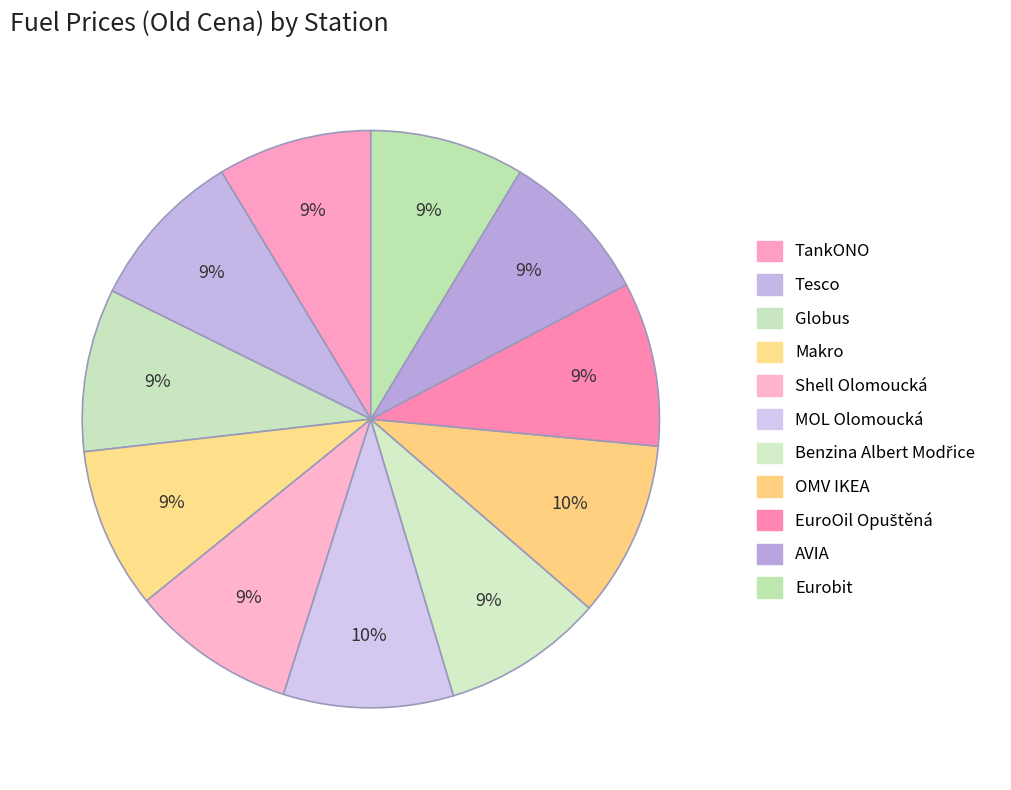

Does any single category account for the majority?

No